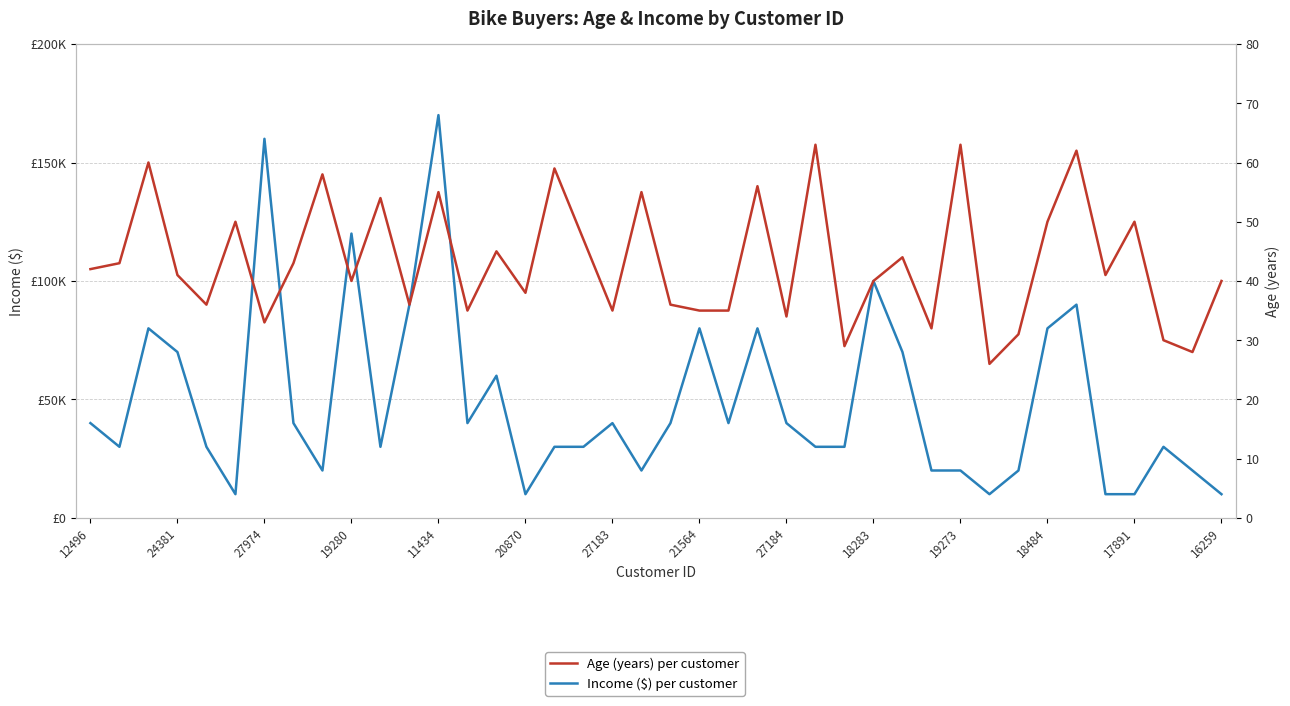

What is the total value across all series at 28?

70044